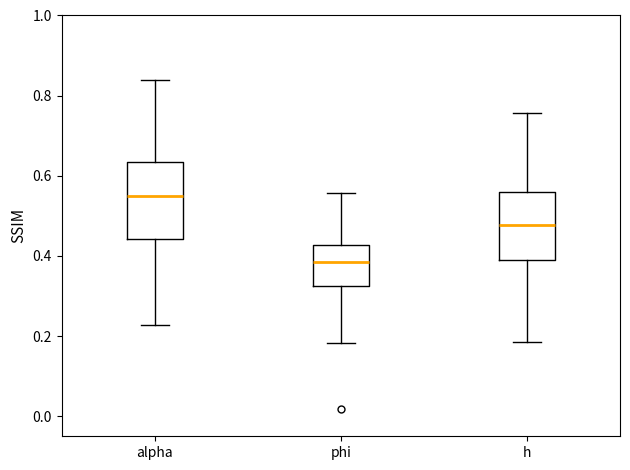

Reading left to right, transcribe this box plot: for each box, give where its median line is, the range the box spans, and where its two whiskers end, as read against the y-axis. The values are not printed on the chart, so give them approximately, as read against the axis.

alpha: median 0.54, box 0.44 to 0.64, whiskers 0.22 to 0.84
phi: median 0.38, box 0.32 to 0.42, whiskers 0.18 to 0.56
h: median 0.48, box 0.40 to 0.56, whiskers 0.18 to 0.76